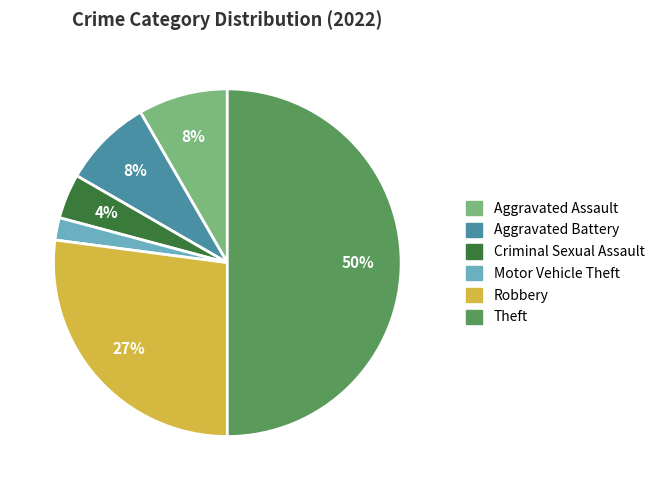

How many slices are in this pie chart?

6